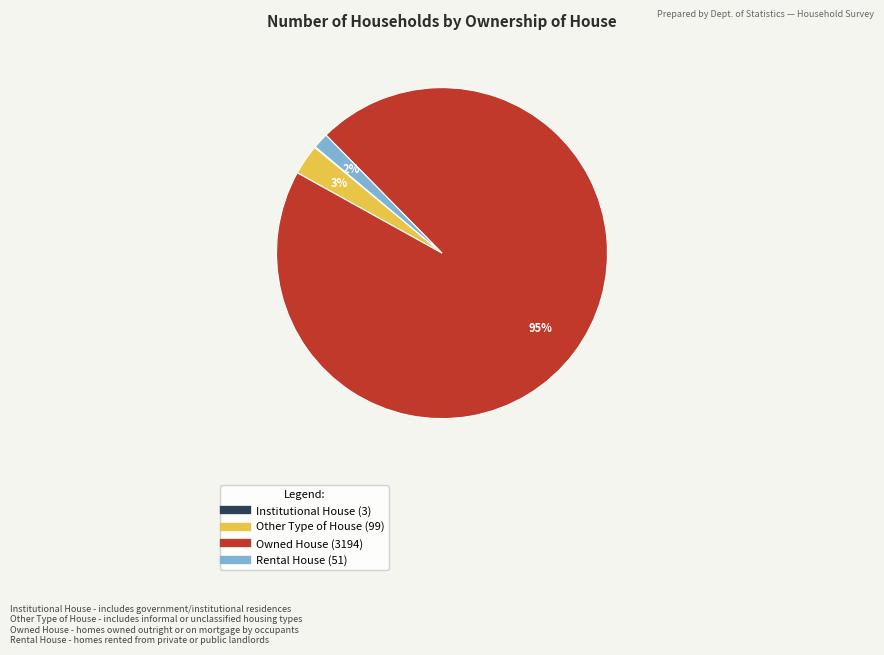

To the nearest percent, what is the average slice percentage?

25%